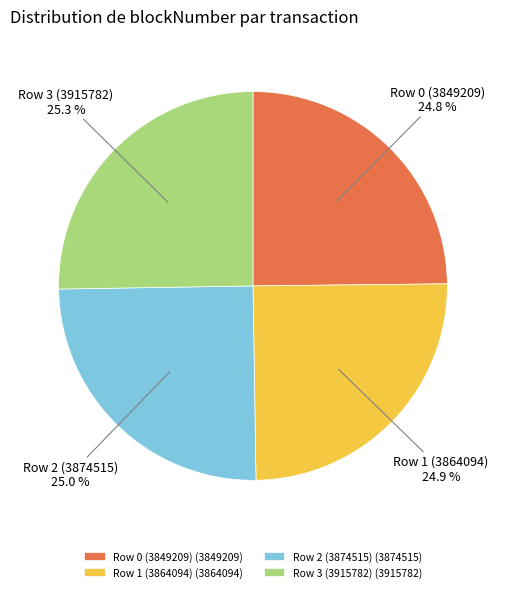

How many segments does this pie chart have?

4